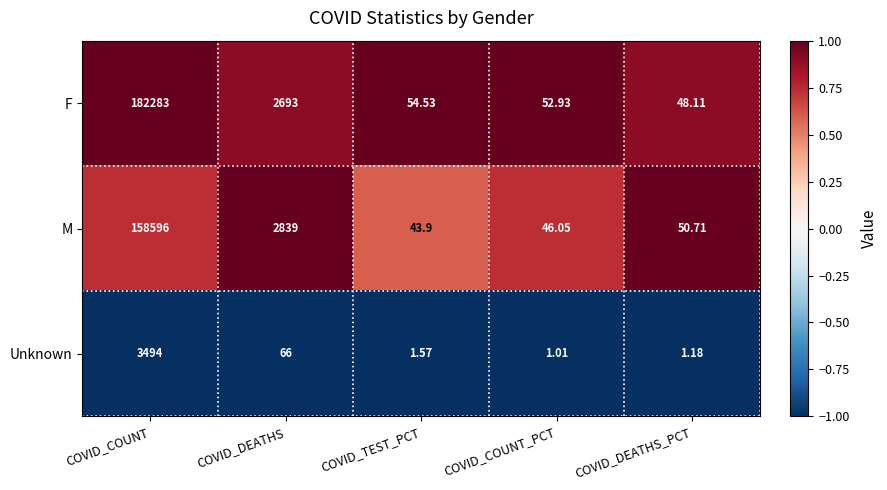

Which series has the largest total across all categories?

F